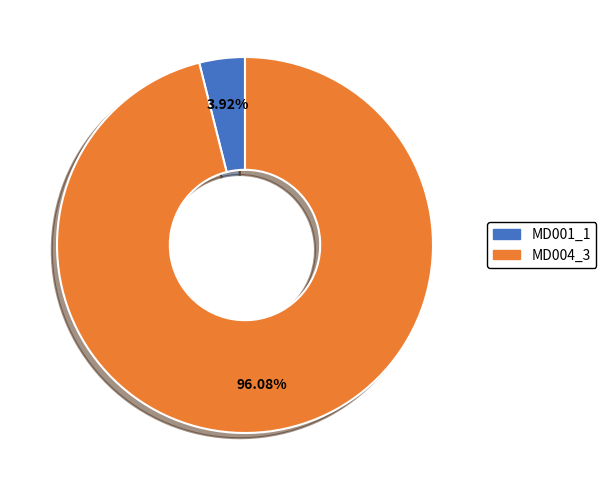

Which category has the smallest portion of the pie?

MD001_1